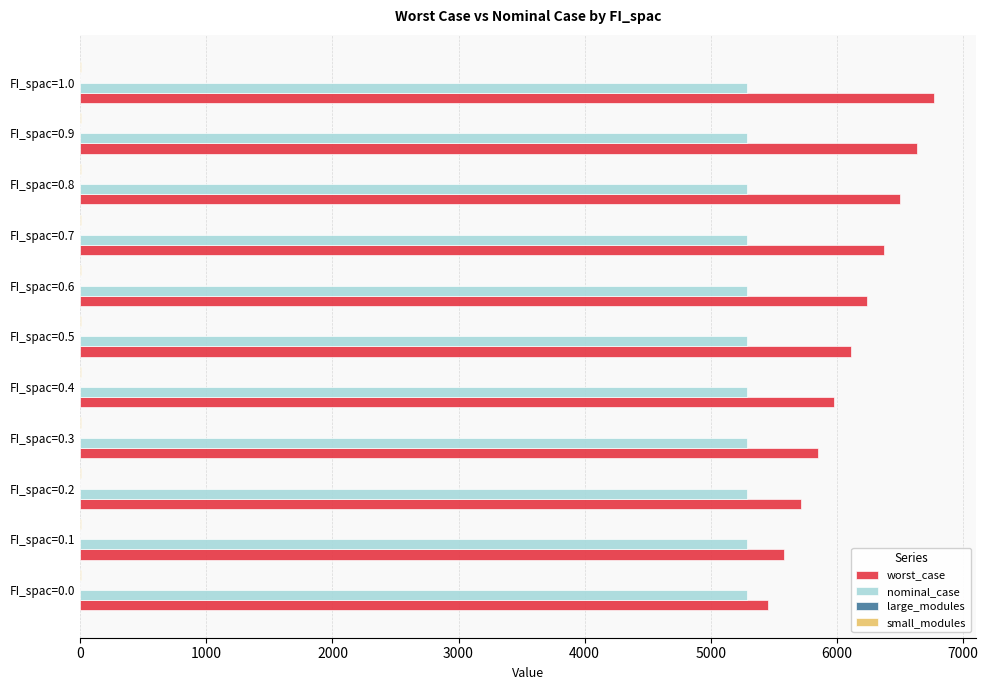

The value of nominal_case at FI_spac=0.6 is 8167.5. True or false?

False